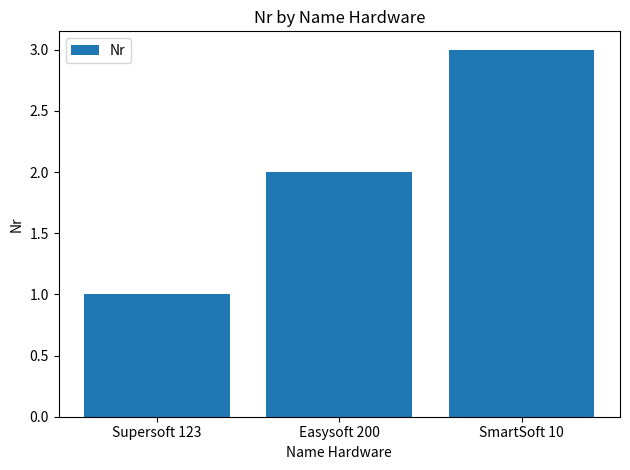

How many values are below 2?

1